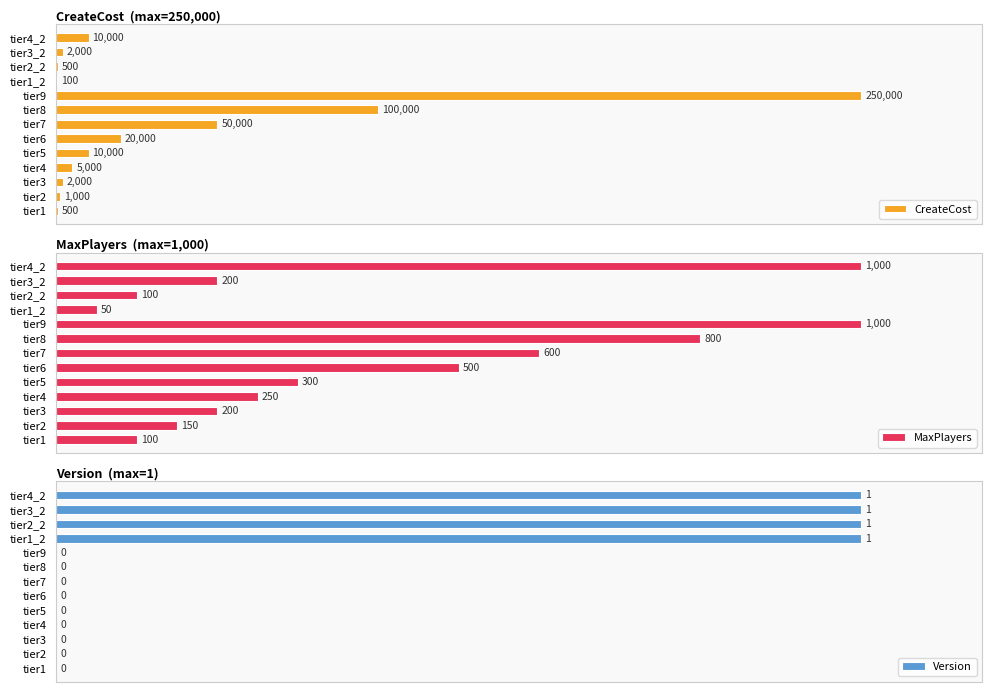

What are all the series names shown in the legend?

CreateCost, MaxPlayers, Version